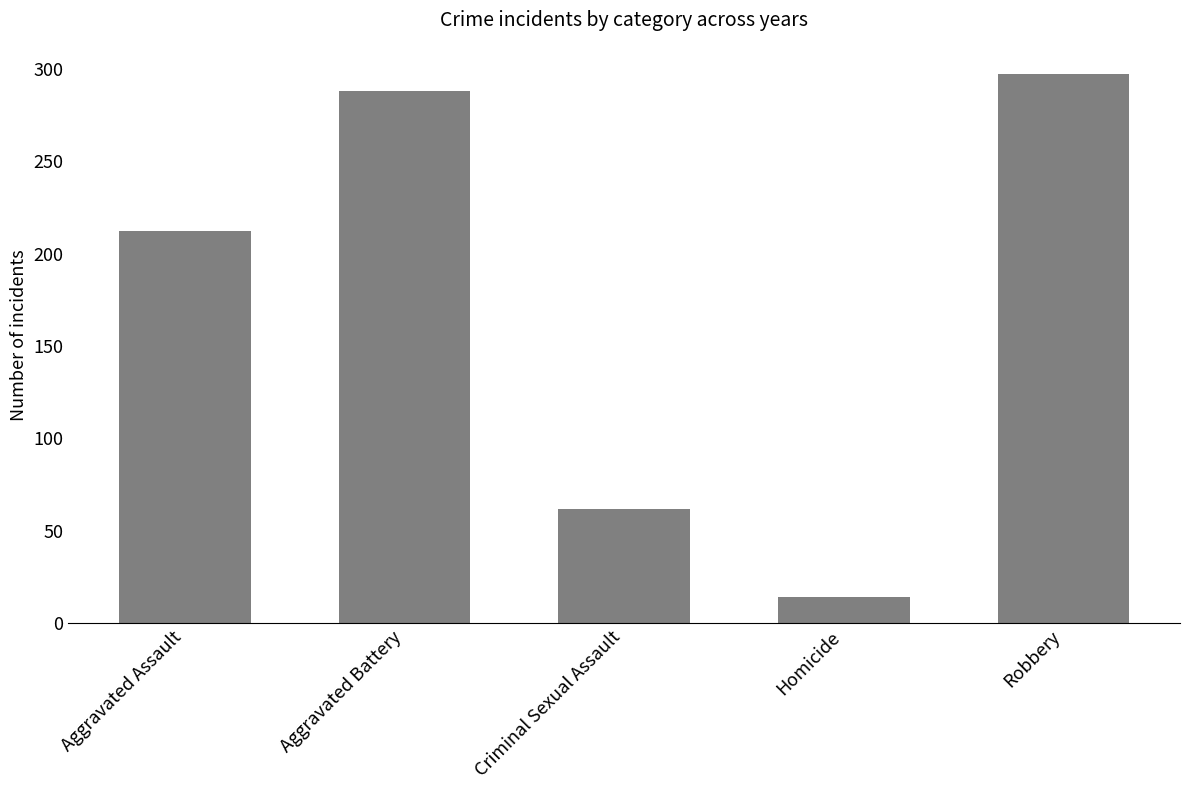

At which label is the value closest to 155?

Aggravated Assault